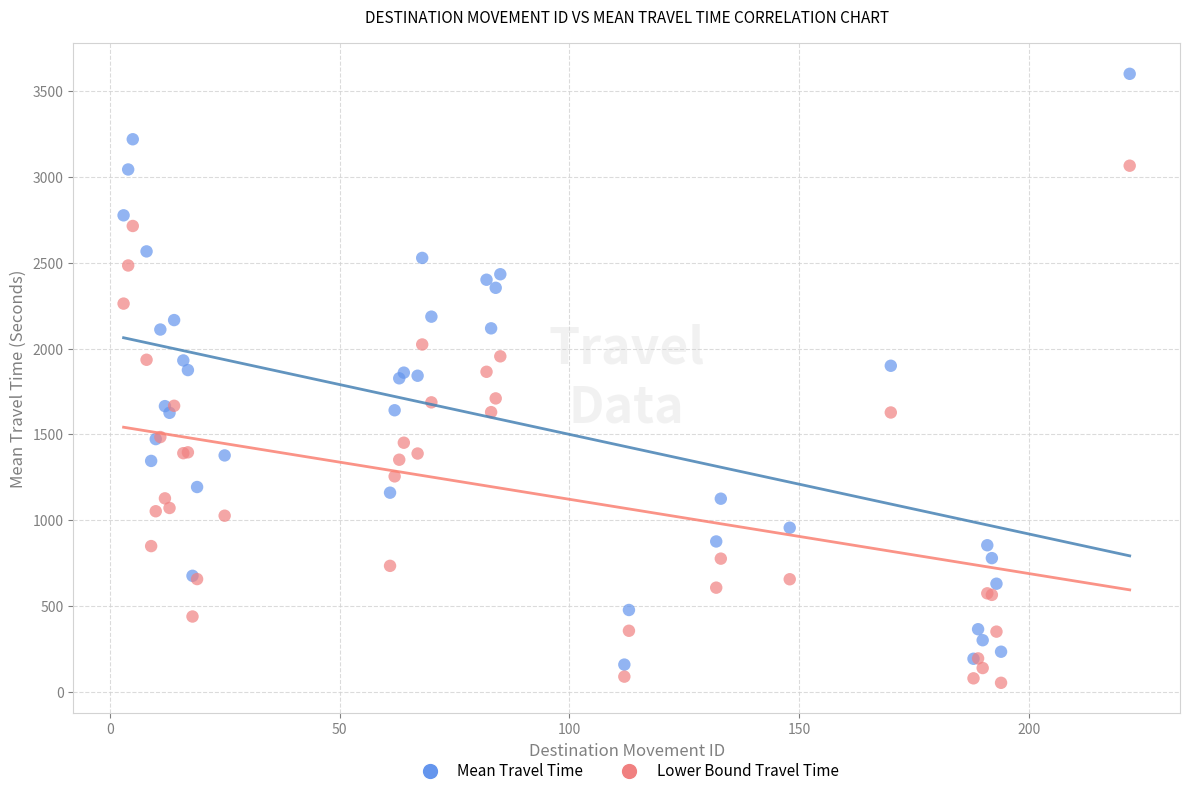

Which series reaches the maximum Y coordinate?

Mean Travel Time